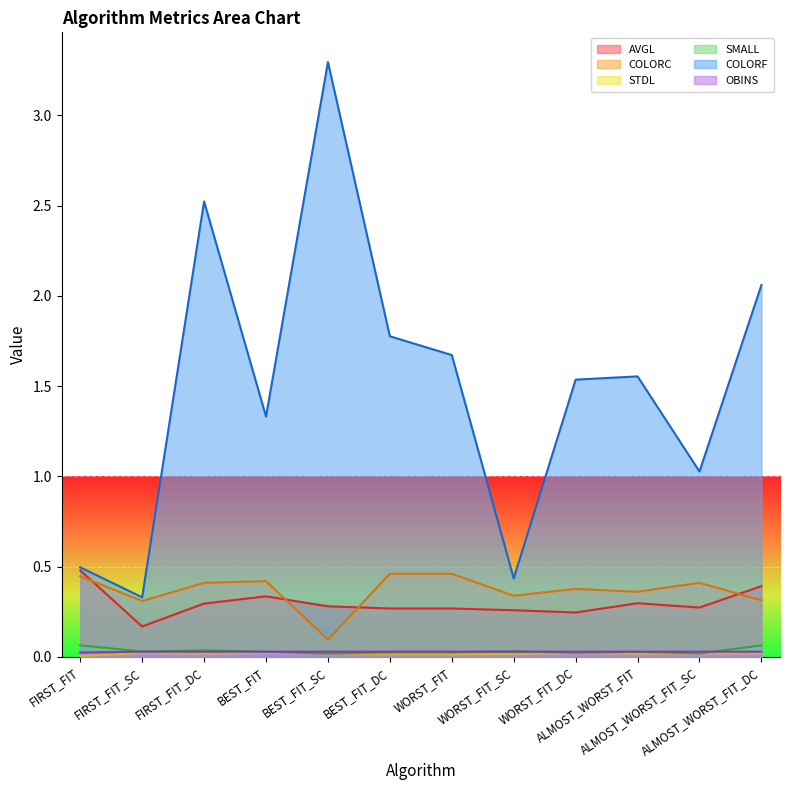

At which category does COLORC reach its first local peak?

BEST_FIT